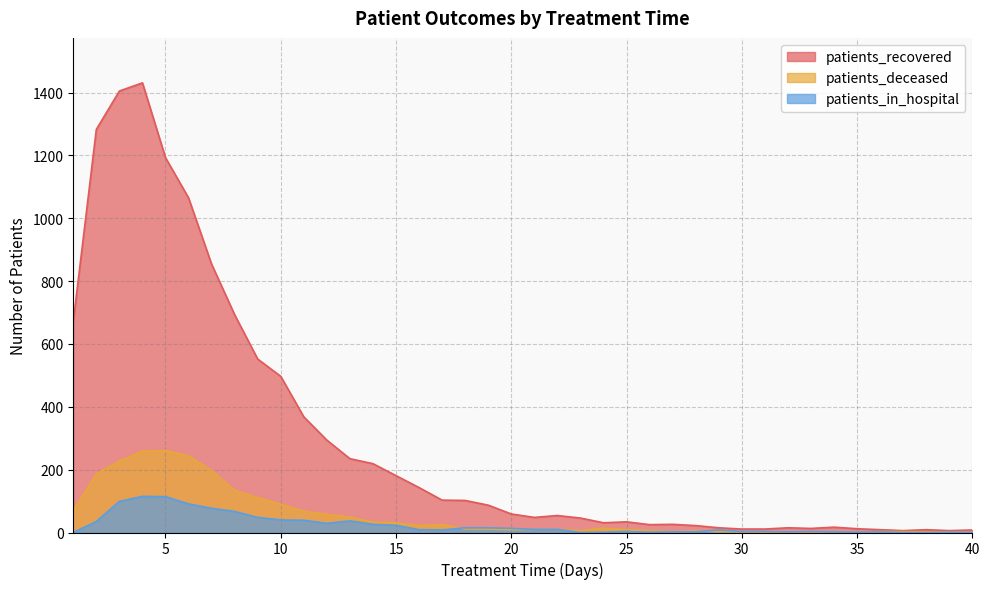

How many interior local peaks does the patients_recovered series have?

7